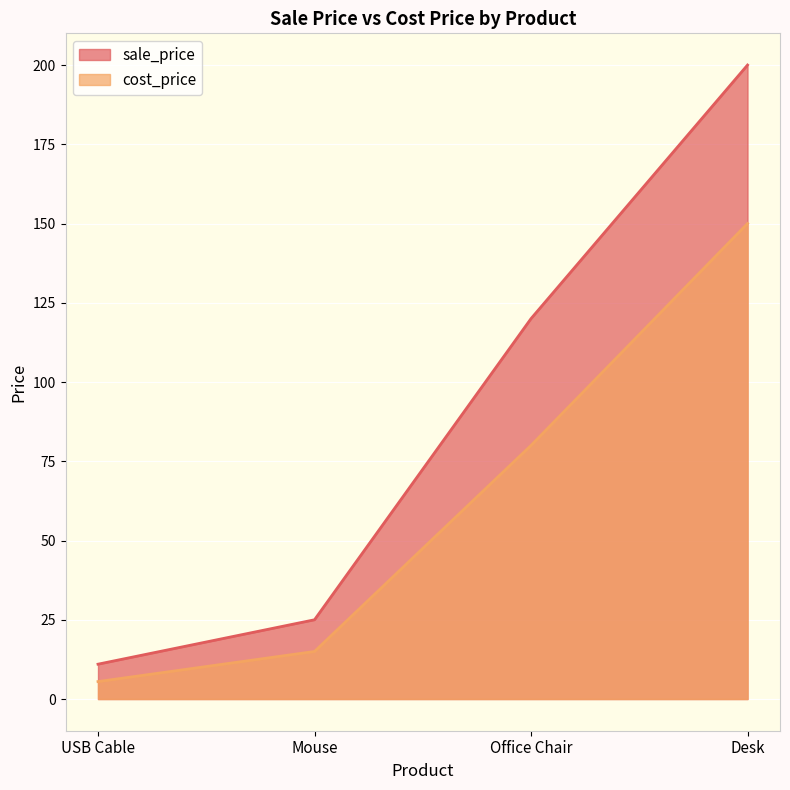

How many lines are shown in the chart?

2